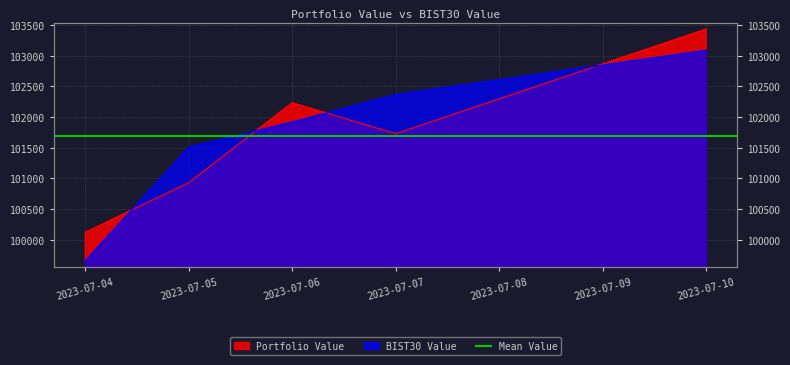

Read the BIST30 Value value at 2023-07-04.

99654.3